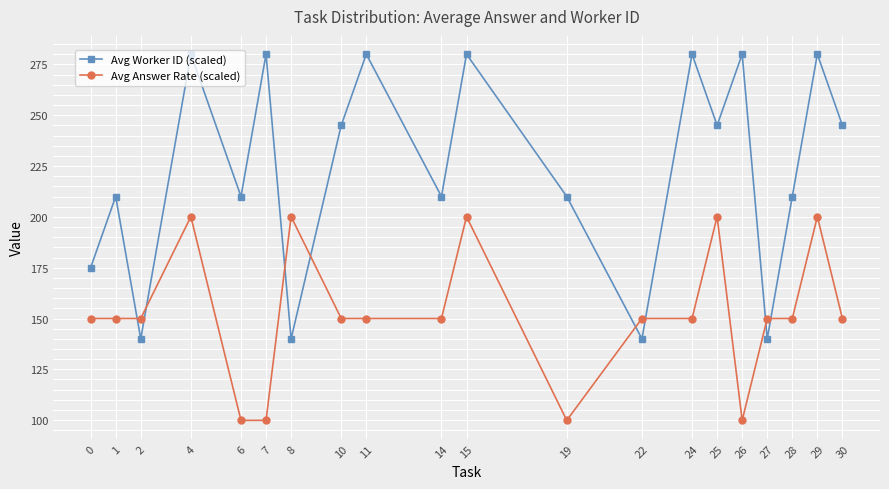

Which series has the largest total across all categories?

Avg Worker ID (scaled)